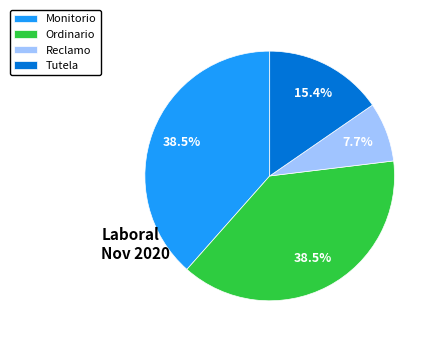

What is the smallest slice in the pie chart?

Reclamo